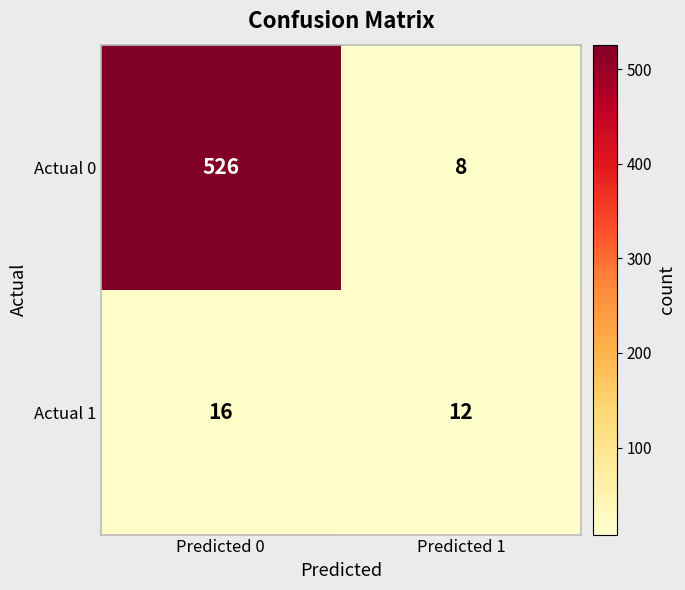

What is the difference between the highest and lowest values at Predicted 1?

4